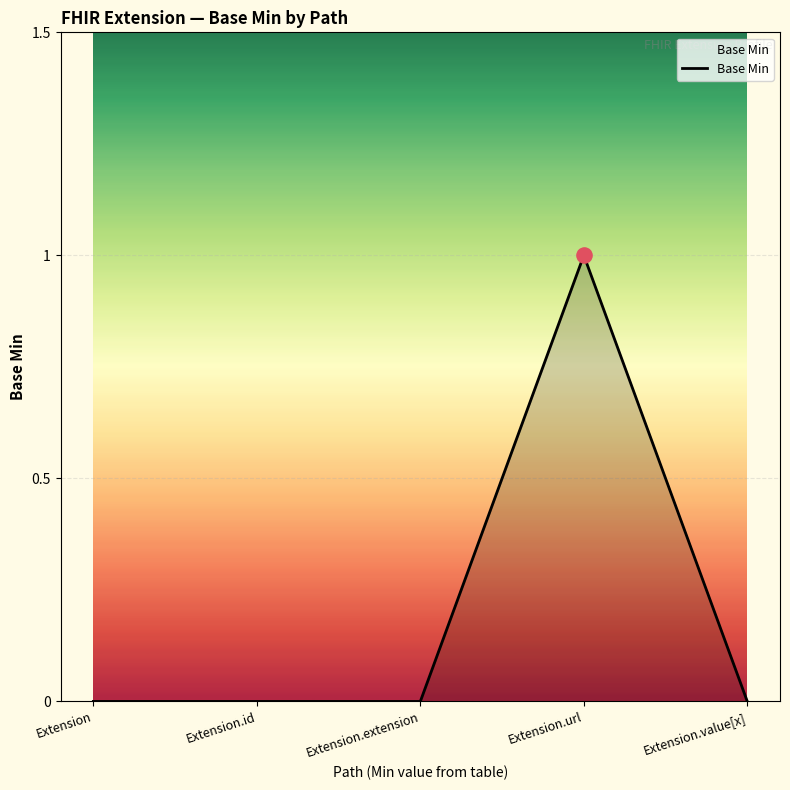

Which has a higher value, Extension.url or Extension.value[x]?

Extension.url